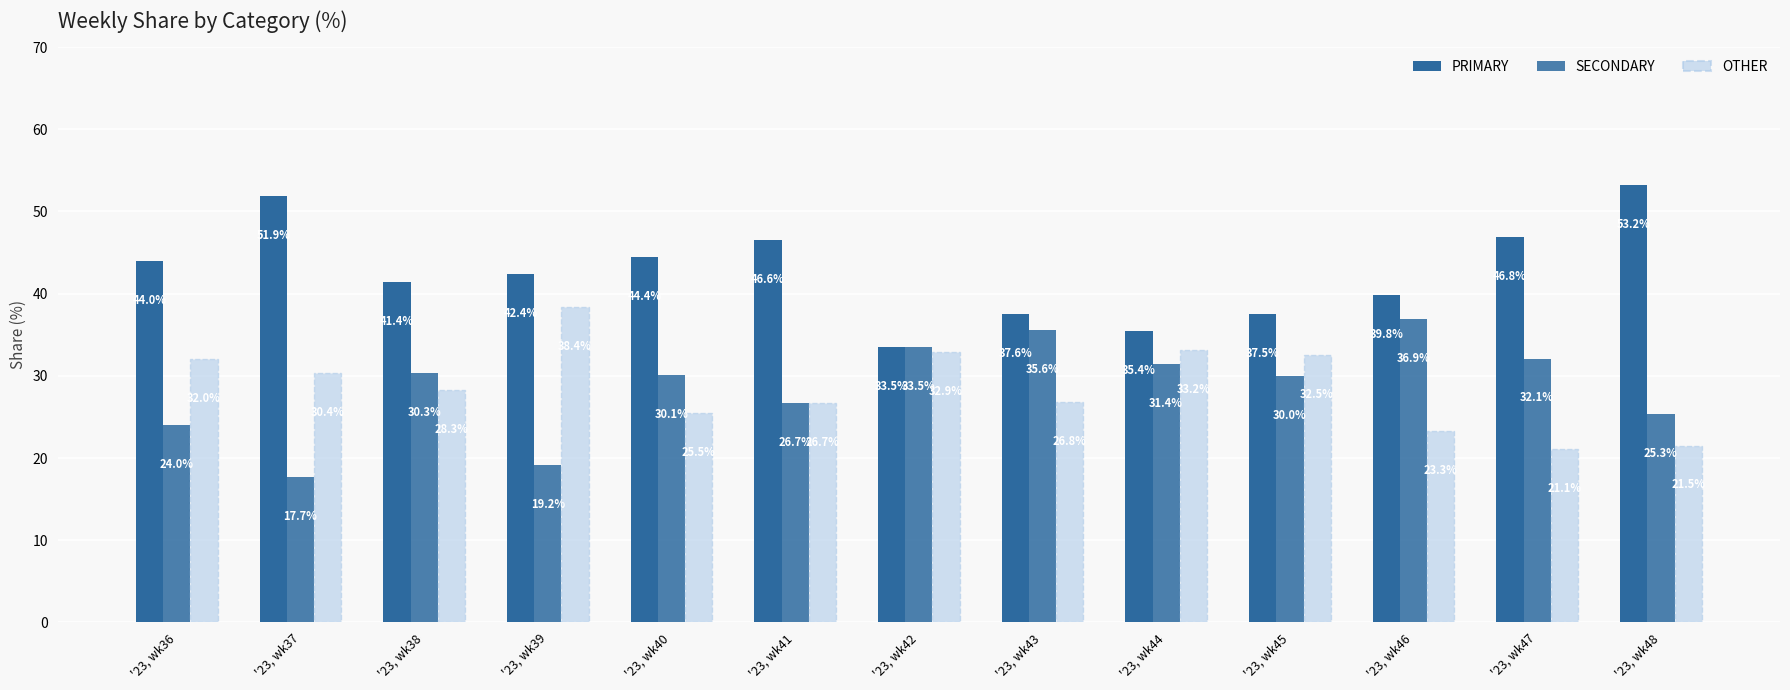

What is the difference between the highest and lowest values at '23, wk46?

16.5